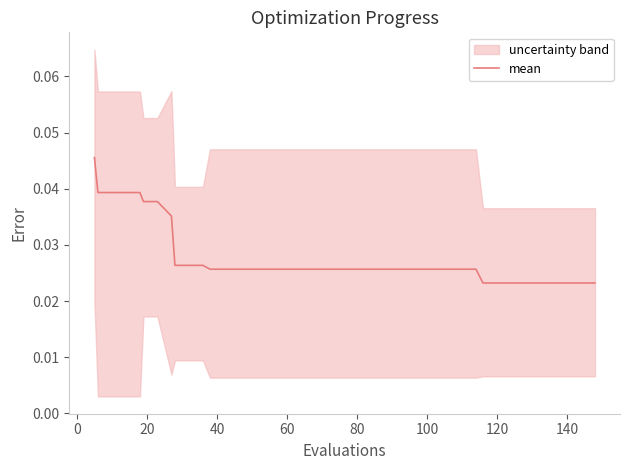

Does the chart have visible grid lines?

No